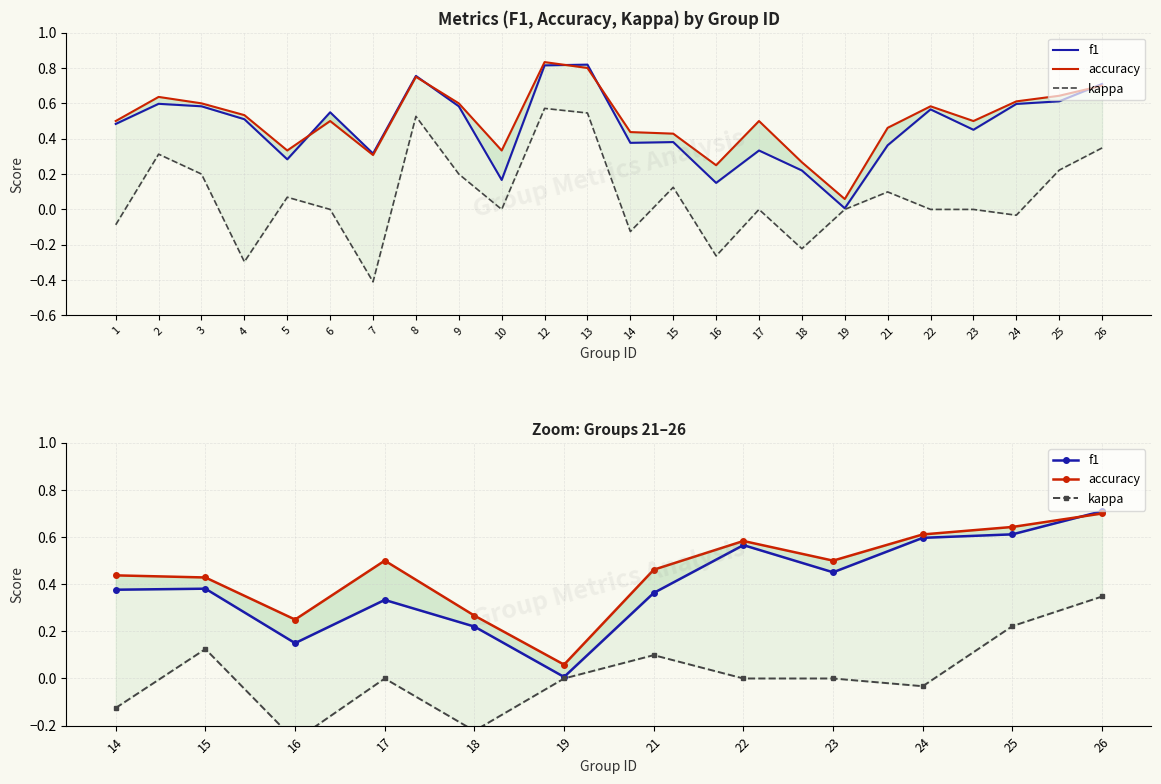

Is this an area chart (filled region under the line)?

No